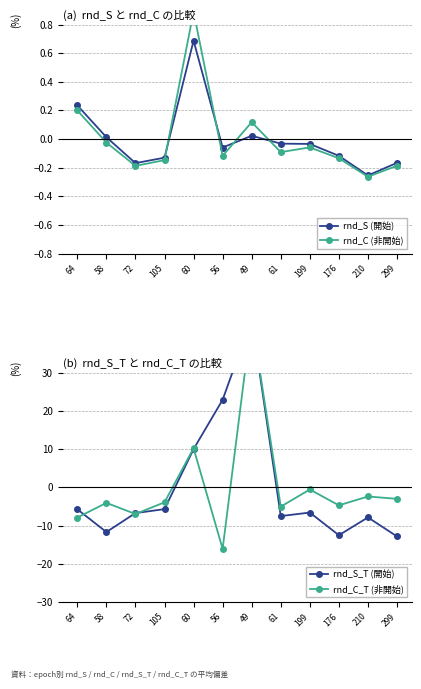

Reading left to right, transcribe all the data shown in this chart.

rnd_S (開始): 64=0.2	58=0.0	72=-0.2	105=-0.1	60=0.7	56=-0.1	49=0.0	61=-0.0	199=-0.0	176=-0.1	210=-0.3	299=-0.2
rnd_C (非開始): 64=0.2	58=-0.0	72=-0.2	105=-0.1	60=0.9	56=-0.1	49=0.1	61=-0.1	199=-0.1	176=-0.1	210=-0.3	299=-0.2
rnd_S_T (開始): 64=-5.7	58=-11.7	72=-6.7	105=-5.7	60=10.0	56=22.9	49=44.1	61=-7.5	199=-6.6	176=-12.5	210=-7.9	299=-12.8
rnd_C_T (非開始): 64=-7.9	58=-4.0	72=-7.0	105=-3.9	60=10.3	56=-16.1	49=44.3	61=-5.0	199=-0.5	176=-4.7	210=-2.4	299=-3.0